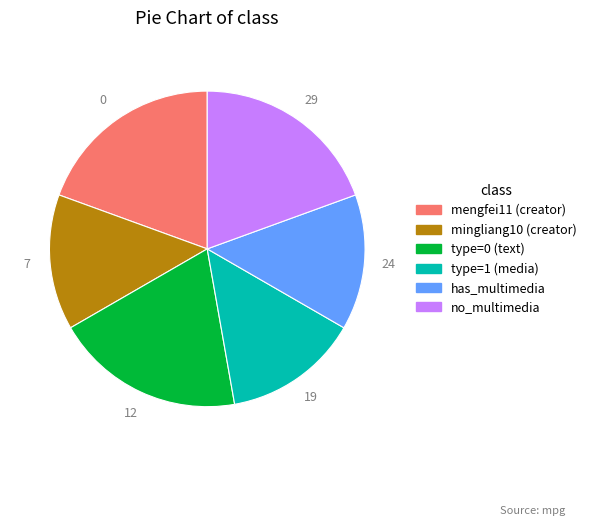

True or false: type=0 (text) accounts for 27% of the total.

False